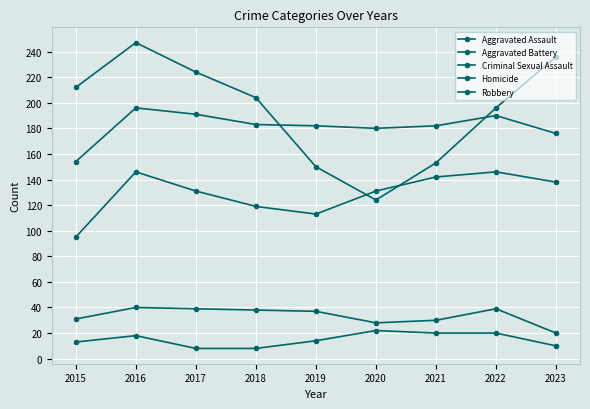

At which category does Robbery reach its first local peak?

2016